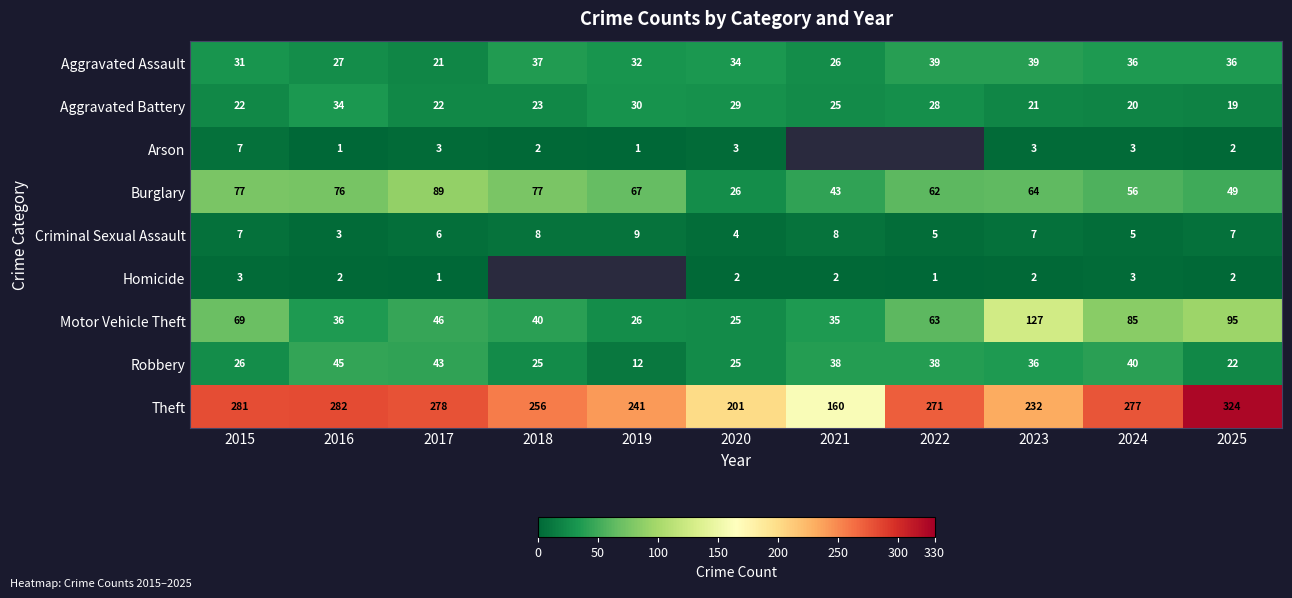

At which label is Aggravated Battery closest to 26?

2021